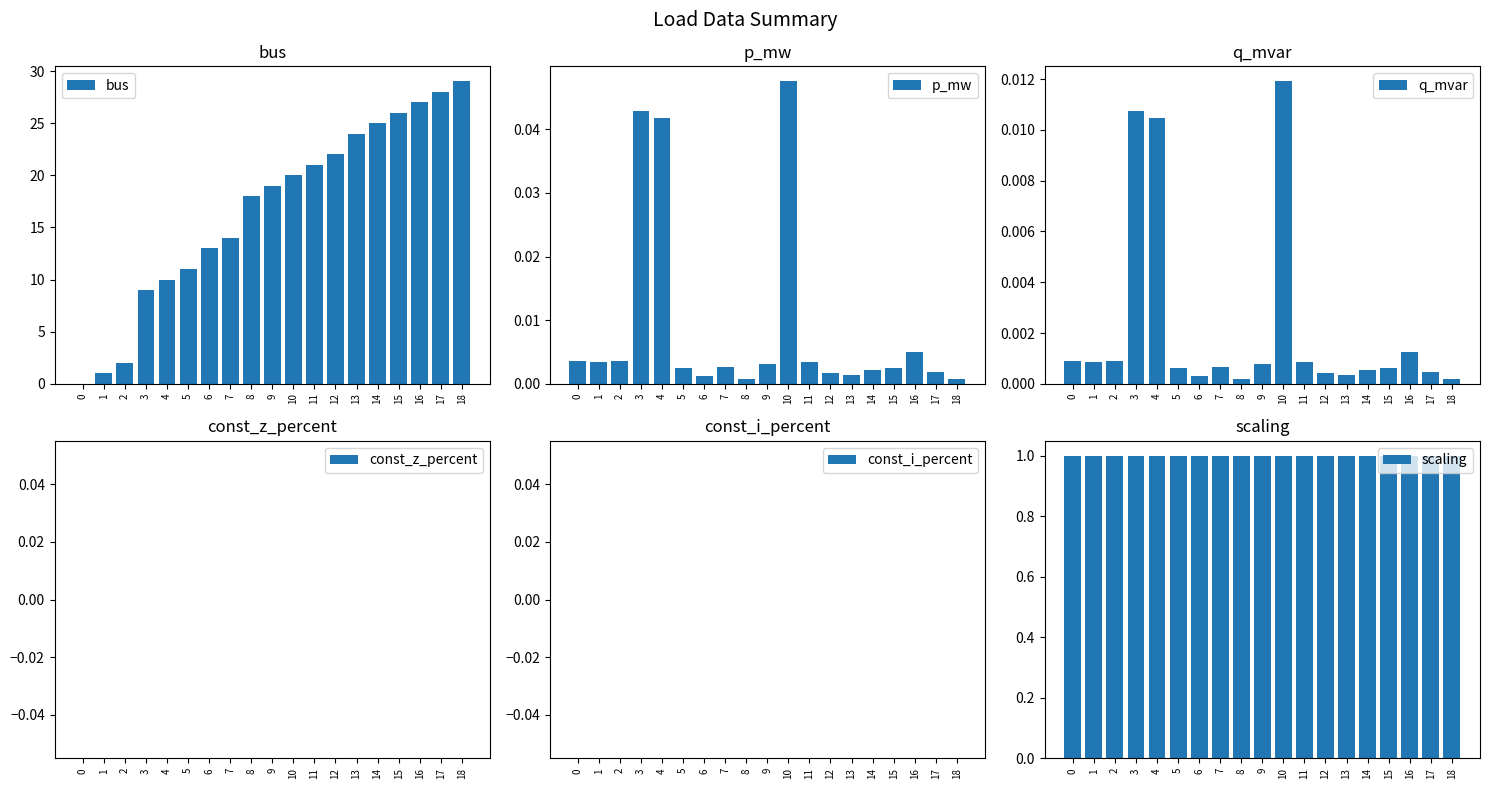

How many bars are there in total?

114